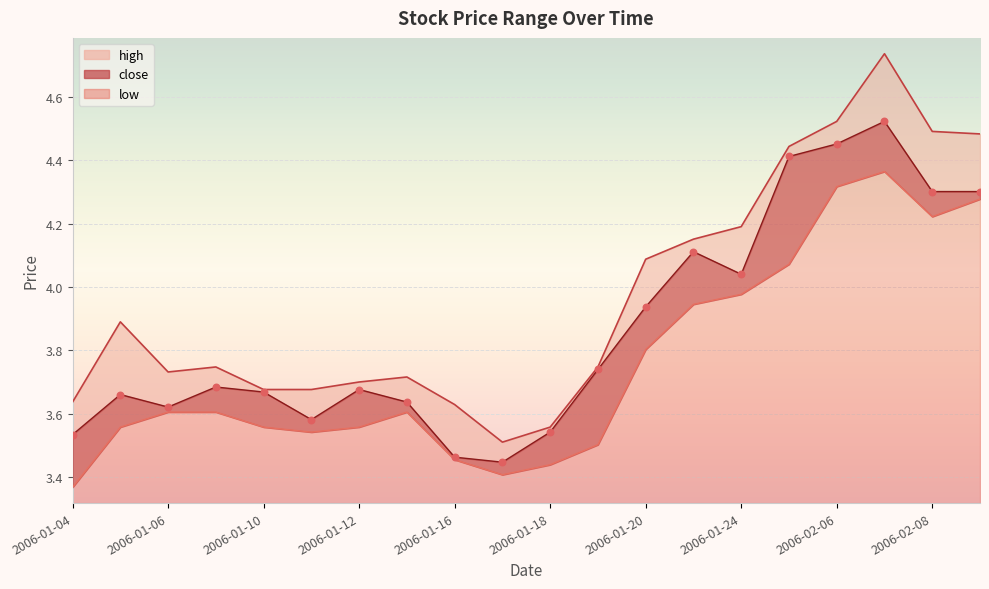

Which series has the largest Y range (max minus min)?

high